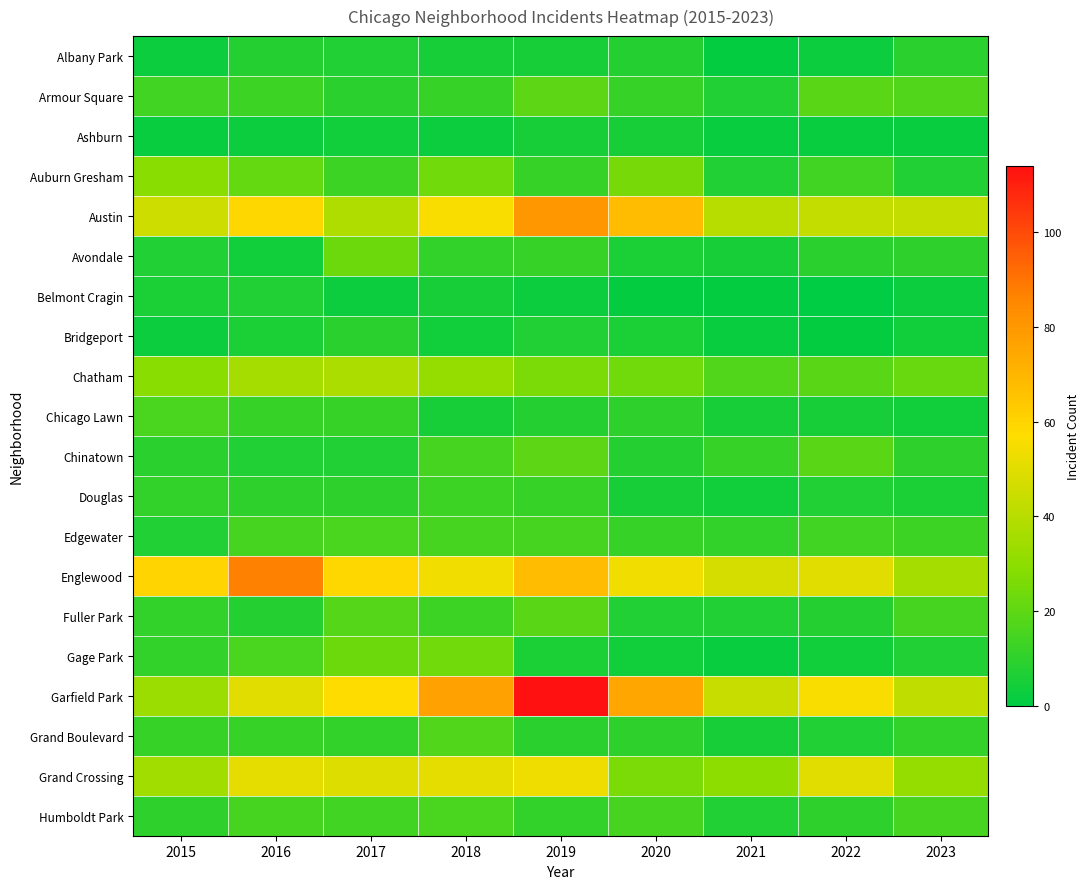

Between 2016 and 2022, which series saw the biggest shift?

Englewood